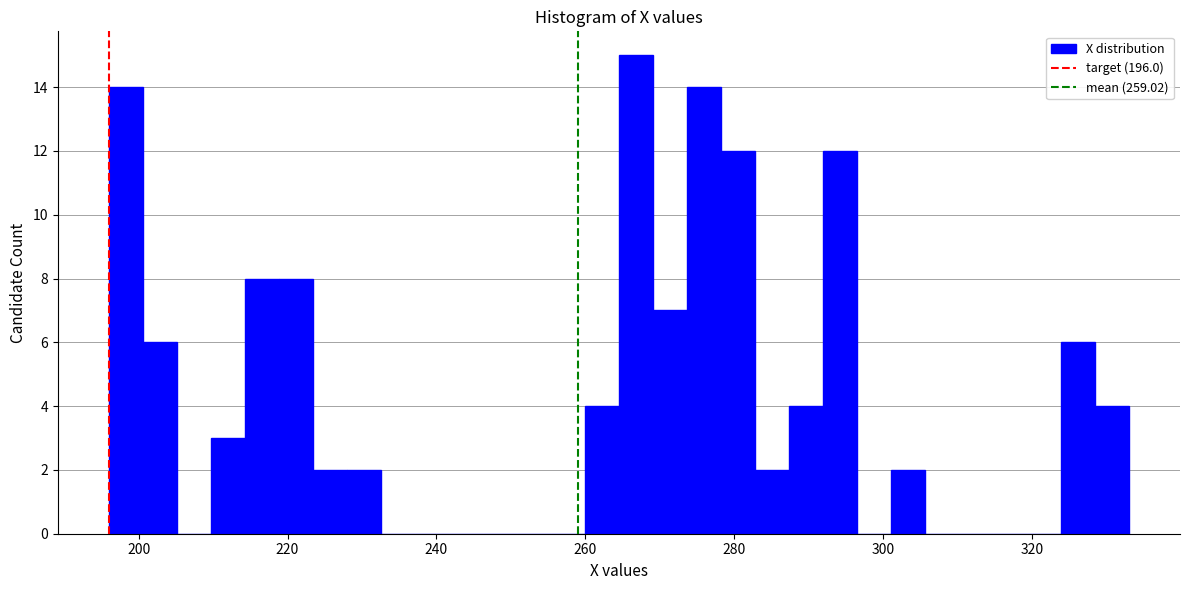

Around what value on the x-axis is the tallest bar? Give the approximate position of its centre, as read against the axis.

266